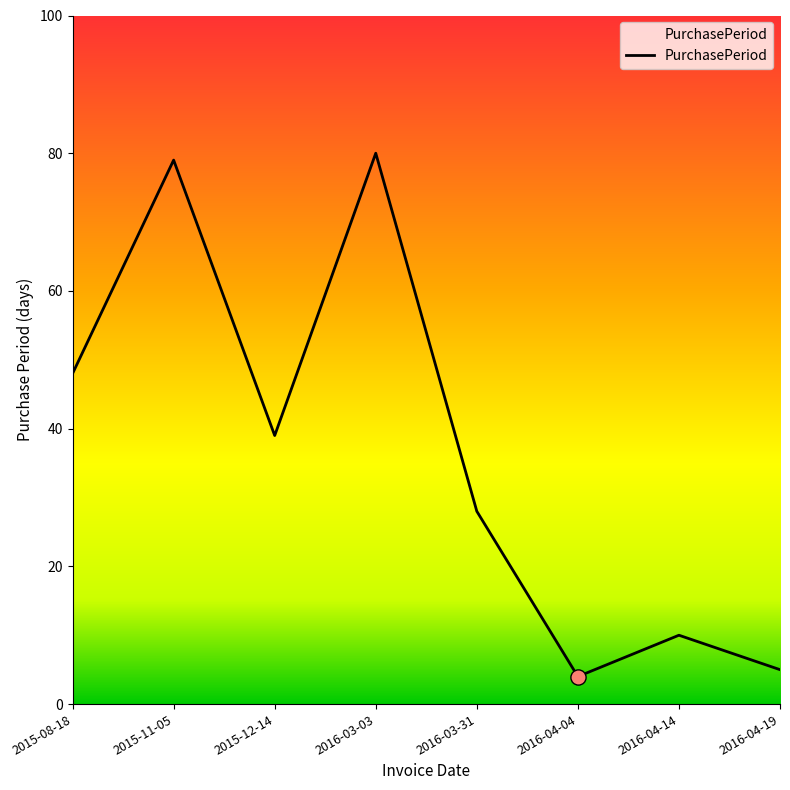

Which has a higher value, 2015-11-05 or 2016-04-04?

2015-11-05